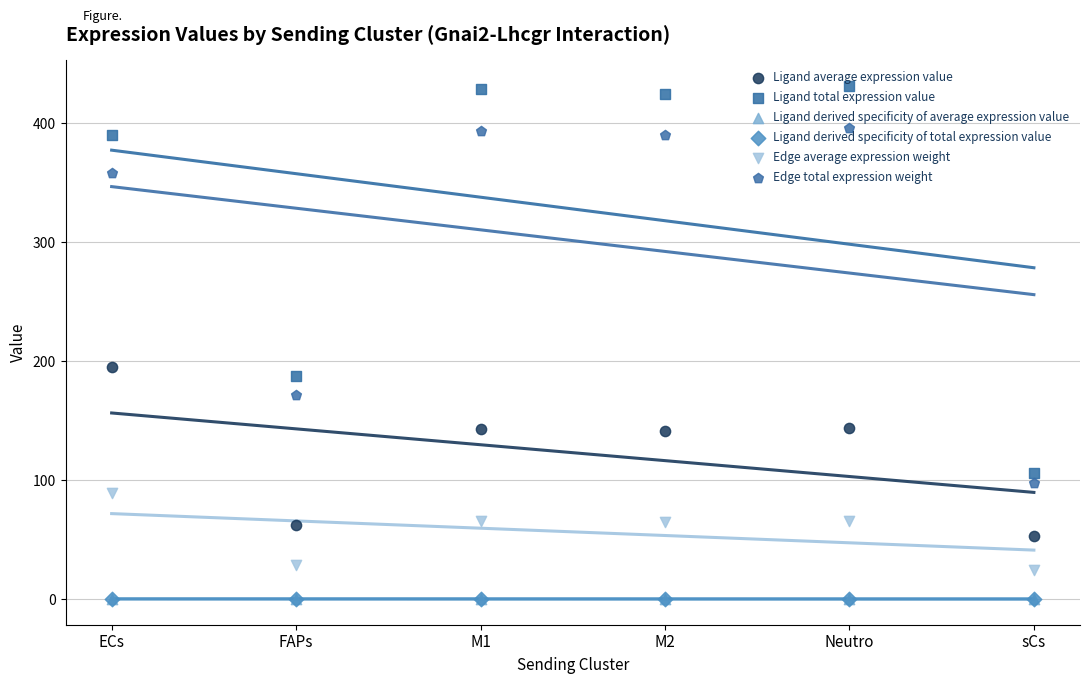

Which series has the widest spread of Y values?

Ligand total expression value